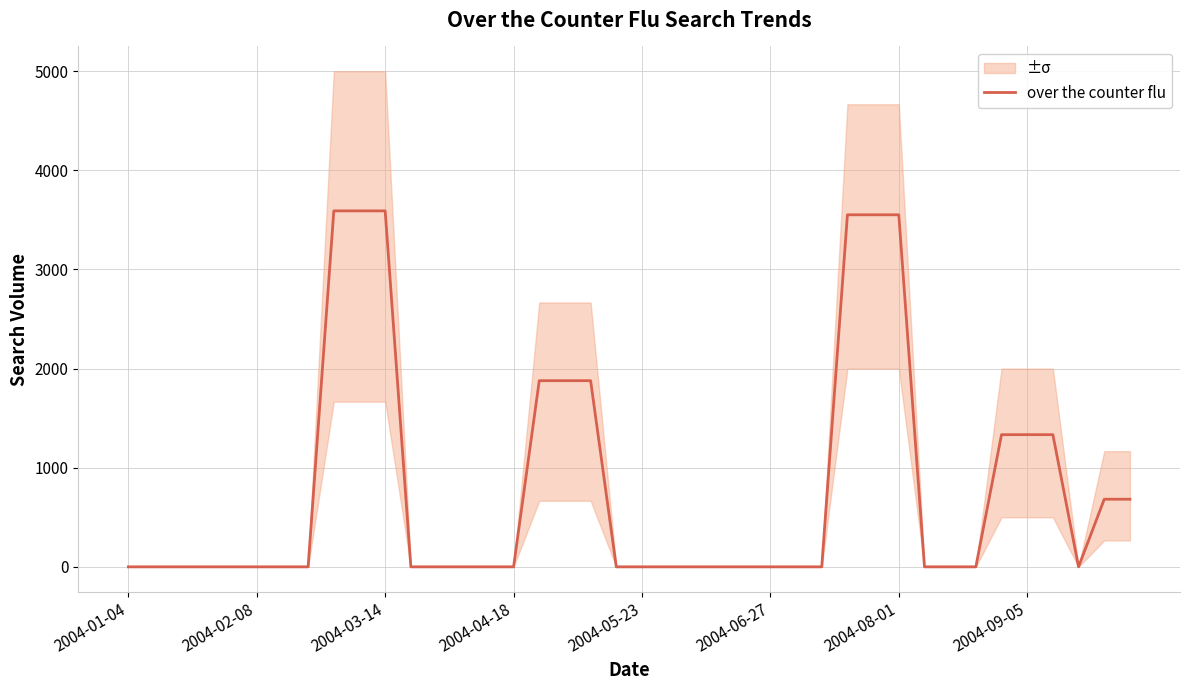

Is this an area chart (filled region under the line)?

No